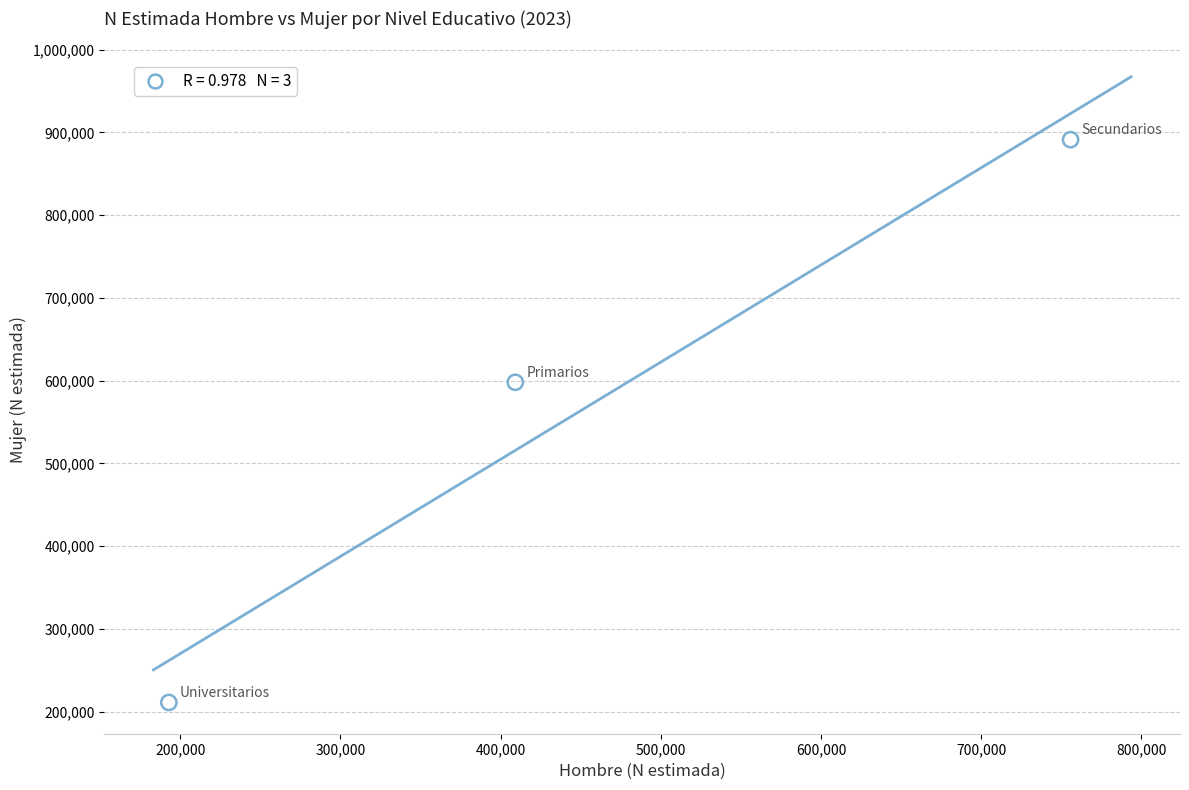

What is the range of Y values (max minus min)?

680186